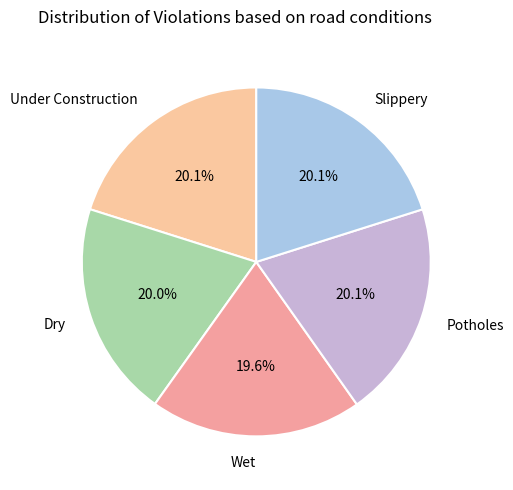

Is Dry the majority of the pie?

No